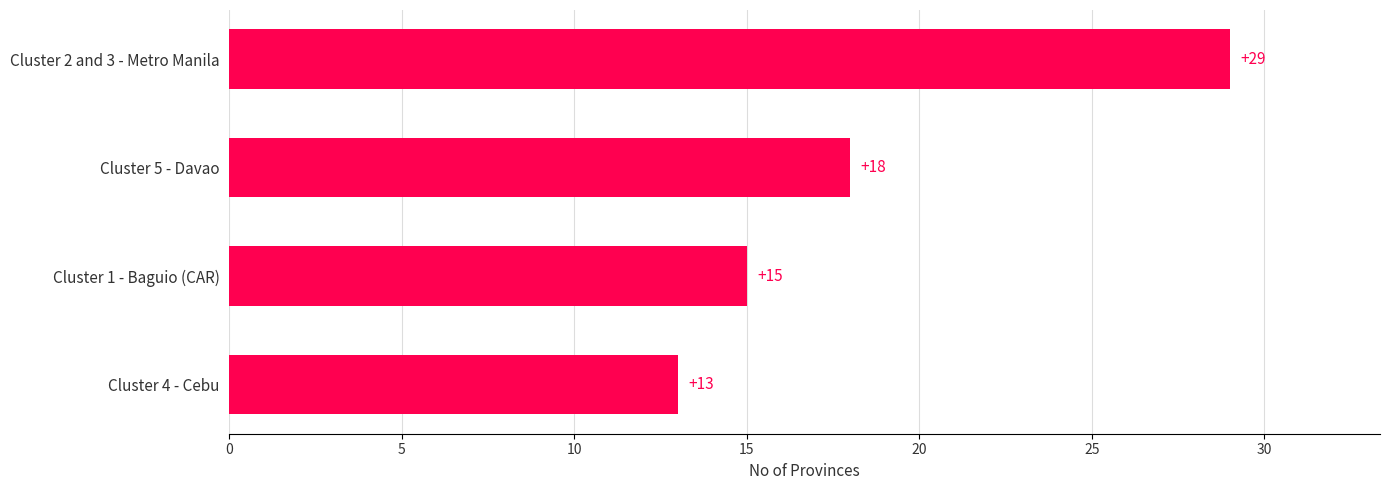

List the labels in order of value, largest first.

Cluster 2 and 3 - Metro Manila, Cluster 5 - Davao, Cluster 1 - Baguio (CAR), Cluster 4 - Cebu